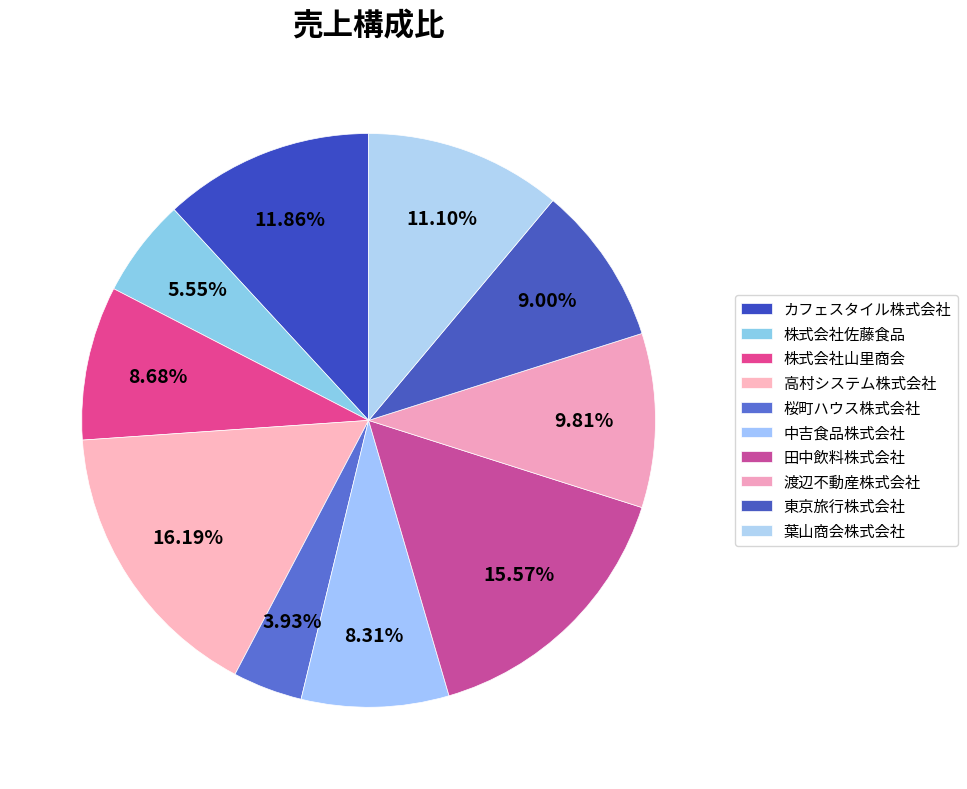

Which slice is the smallest?

桜町ハウス株式会社